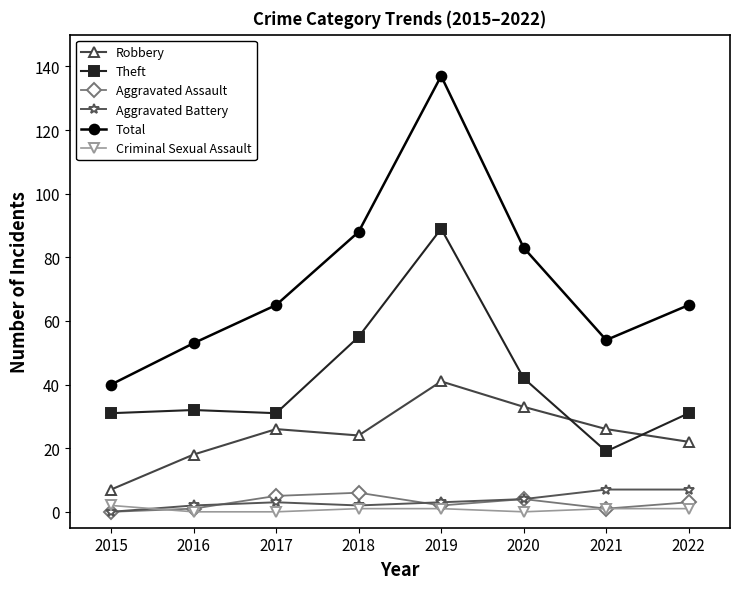

Reading left to right, transcribe all the data shown in this chart.

Robbery: 7	18	26	24	41	33	26	22
Theft: 31	32	31	55	89	42	19	31
Aggravated Assault: 0	1	5	6	2	4	1	3
Aggravated Battery: 0	2	3	2	3	4	7	7
Total: 40	53	65	88	137	83	54	65
Criminal Sexual Assault: 2	0	0	1	1	0	1	1